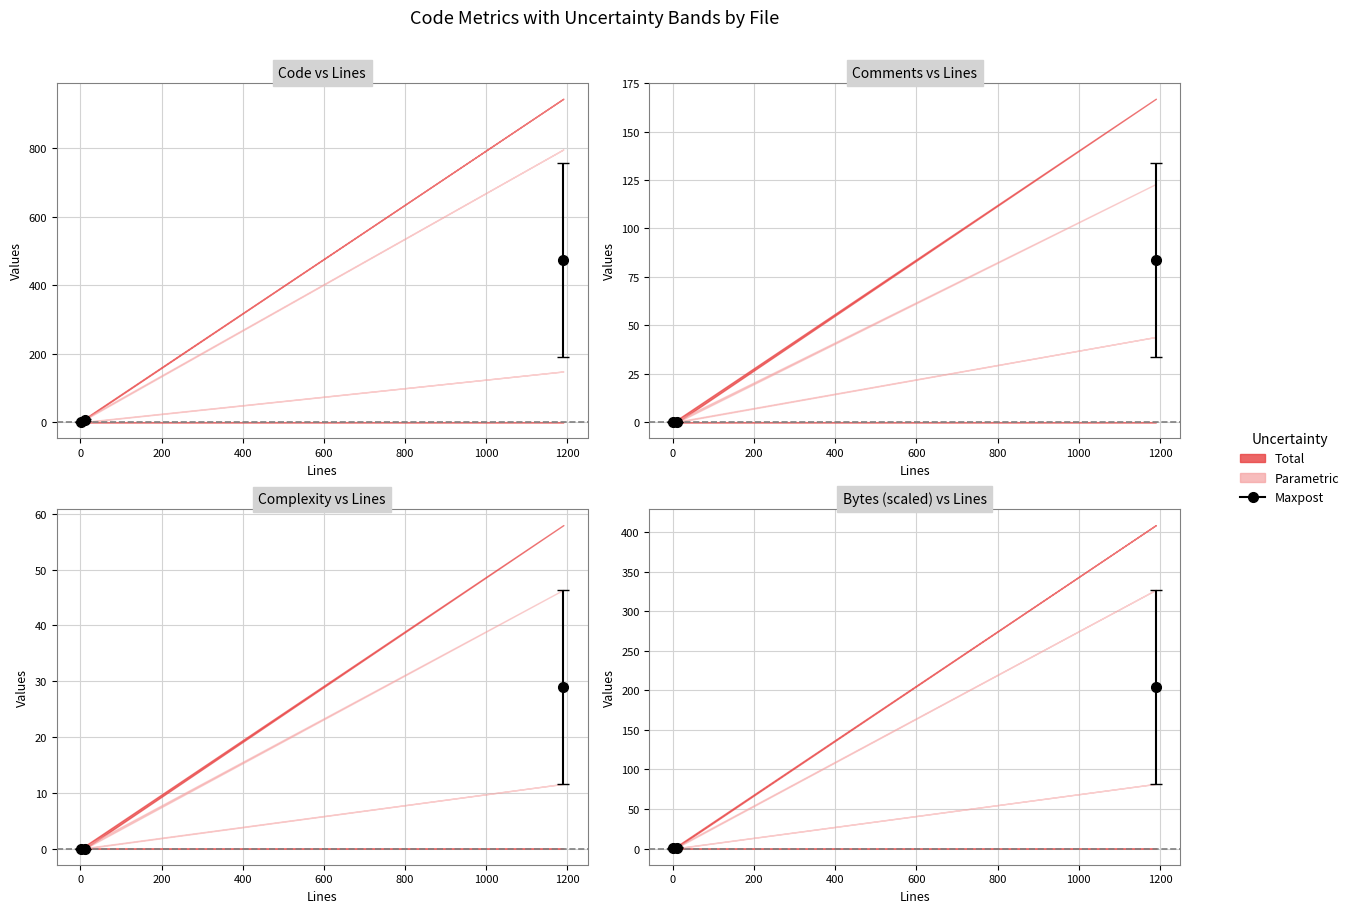

The value of Complexity at requirements.txt is -21.0. True or false?

False